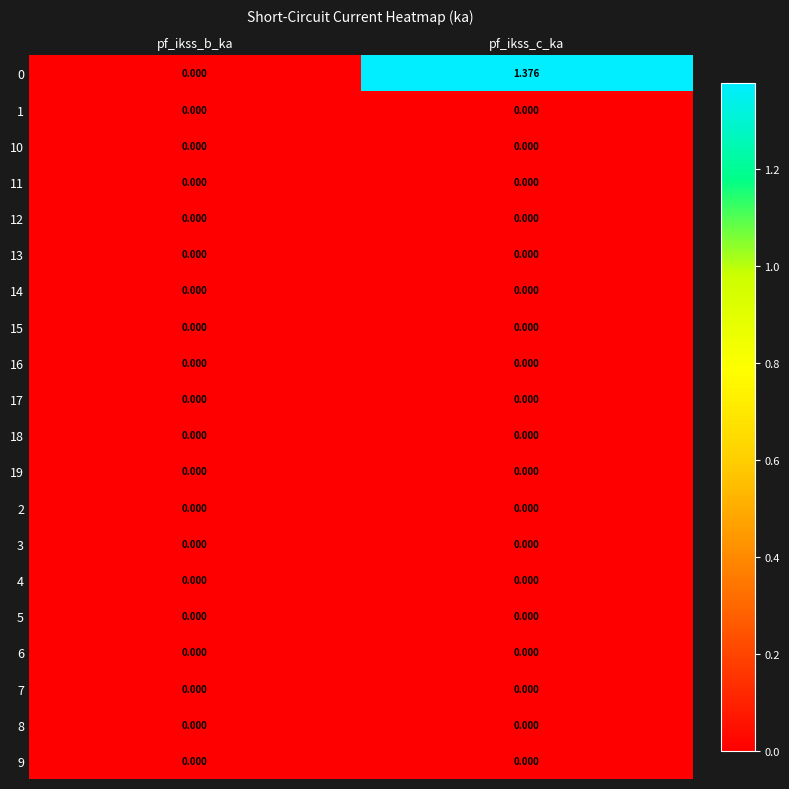

Which category has the highest value across all series?

pf_ikss_c_ka